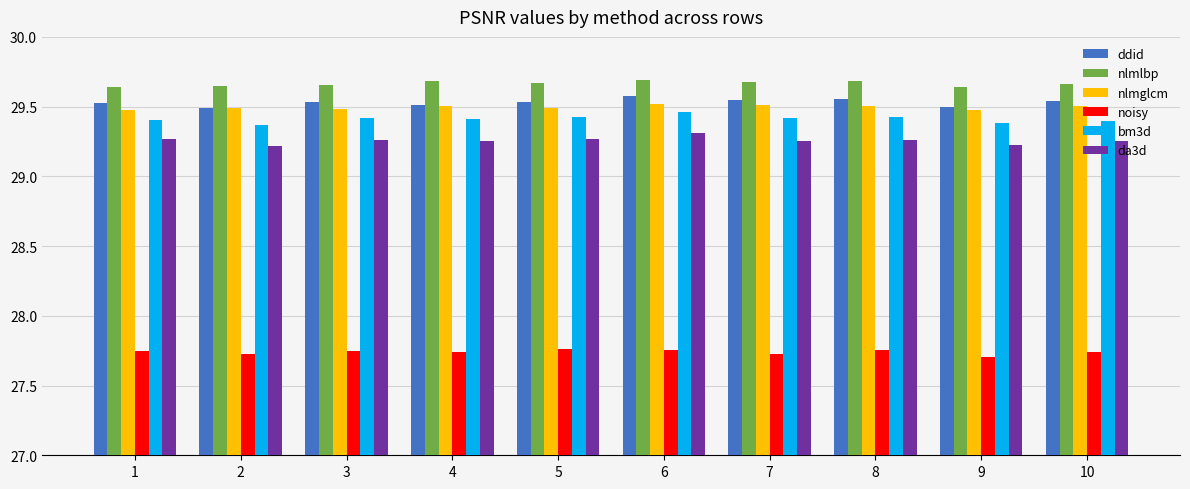

Count the bm3d values in the range 29 to 30.

10